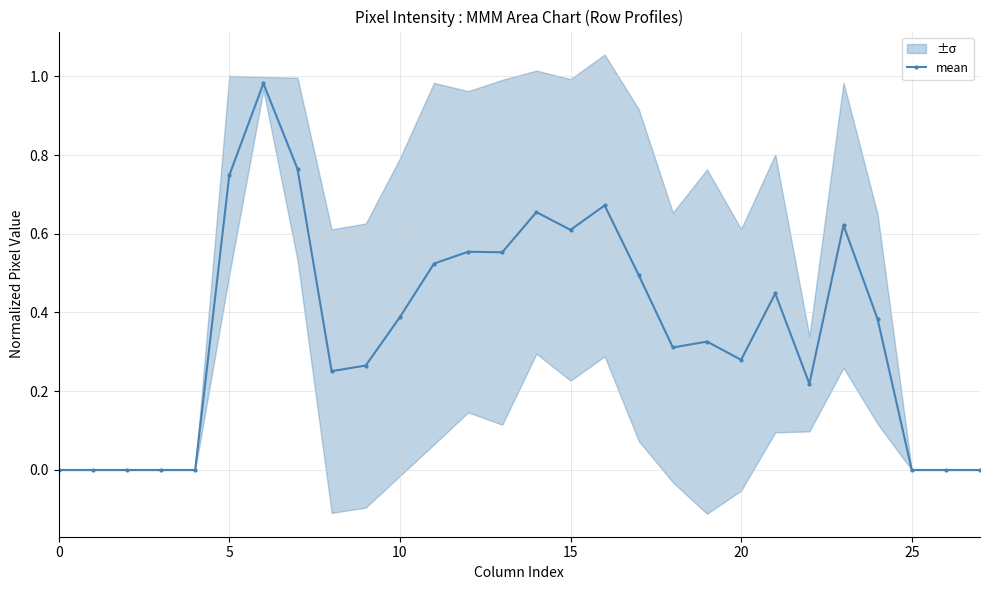

How many points are higher than both their immediate neighbors (excluding endpoints)?

7